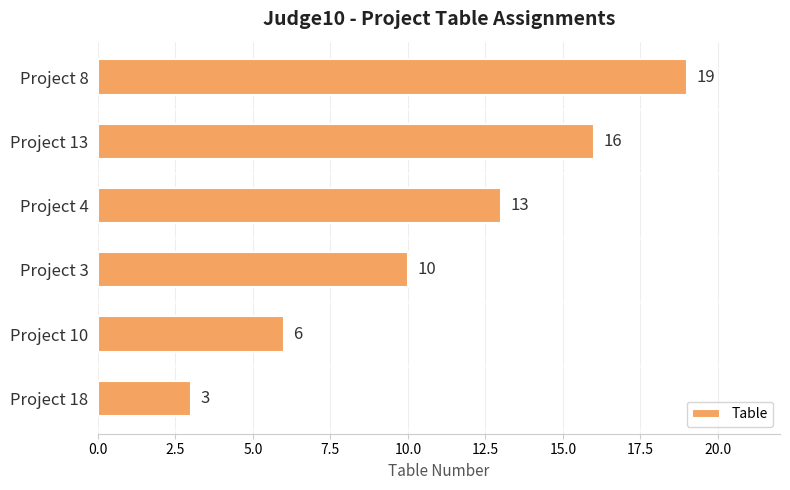

Are the bars horizontal?

Yes